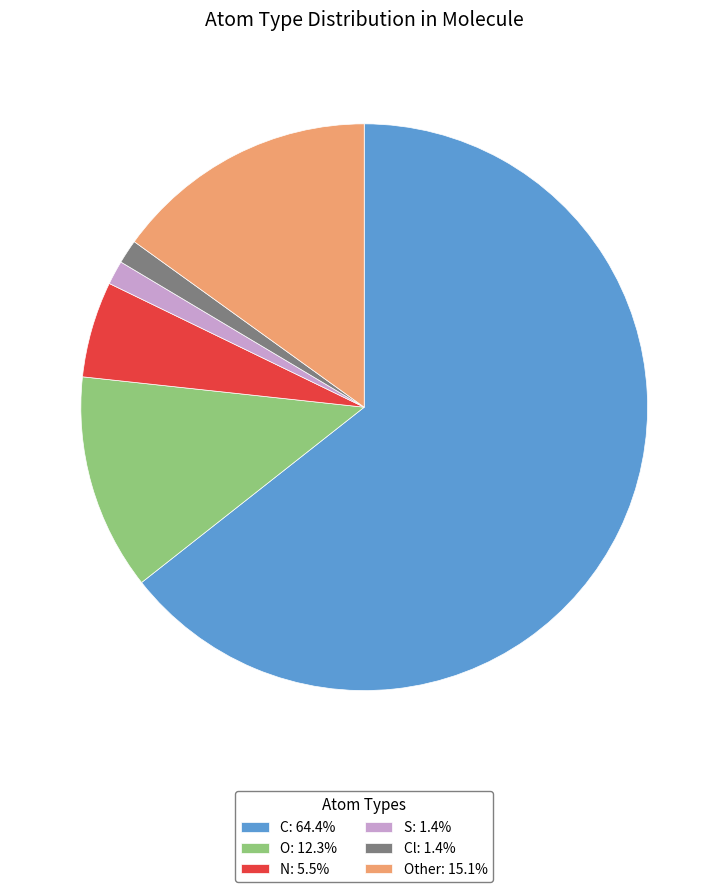

To the nearest percent, what is the average slice percentage?

17%